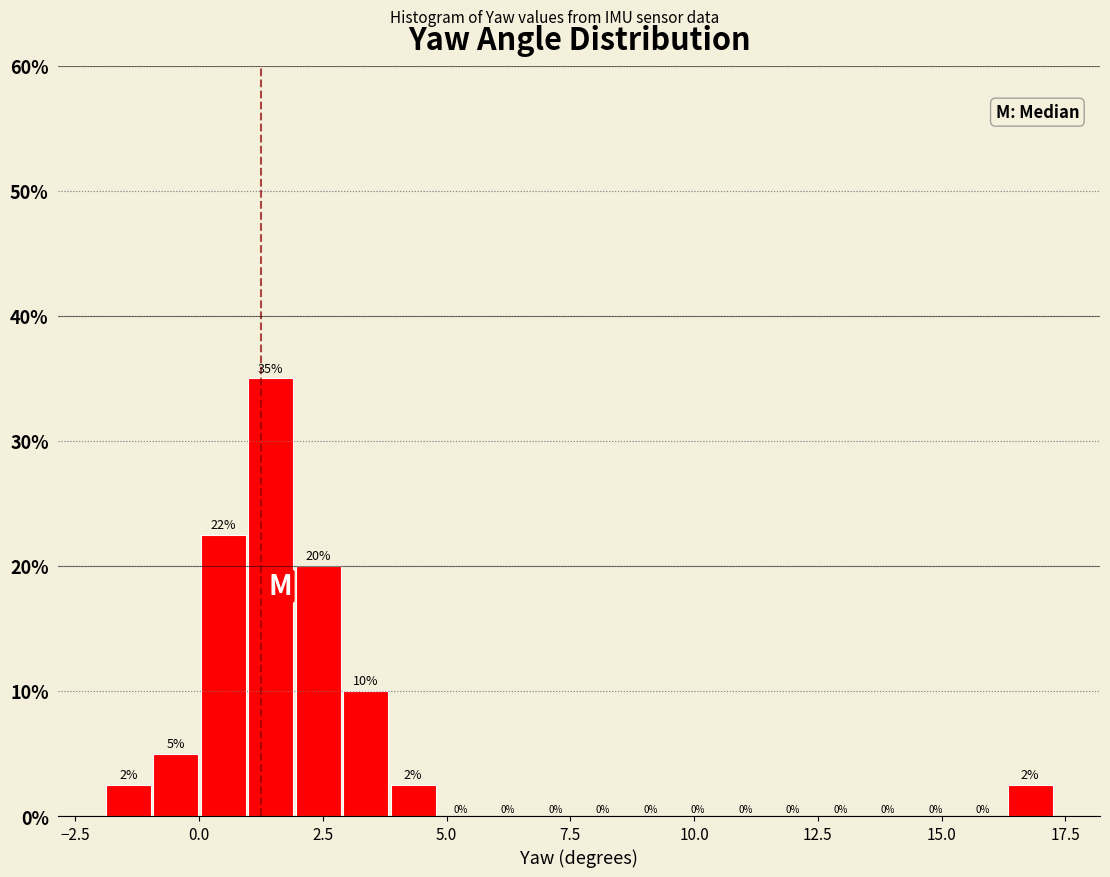

Around what value on the x-axis is the tallest bar? Give the approximate position of its centre, as read against the axis.

1.5